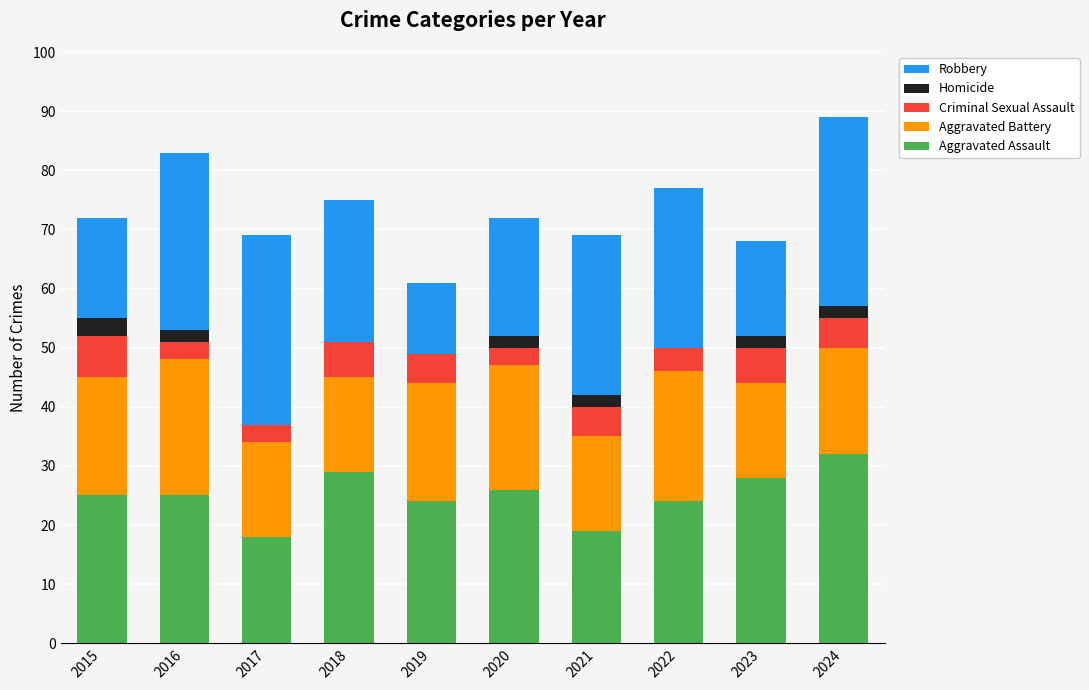

What is the sum of the Aggravated Assault values at 2021 and 2022?

43